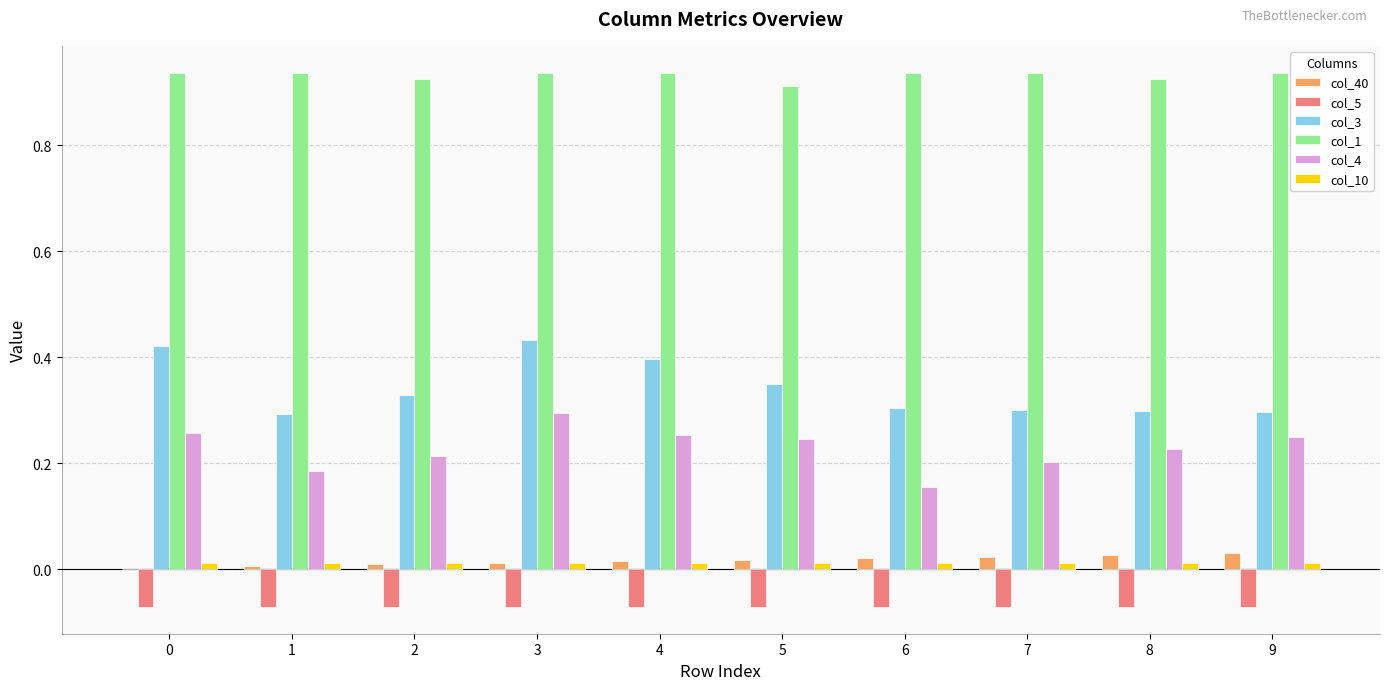

Is the value of col_5 at 6 greater than the value of col_10 at 5?

No